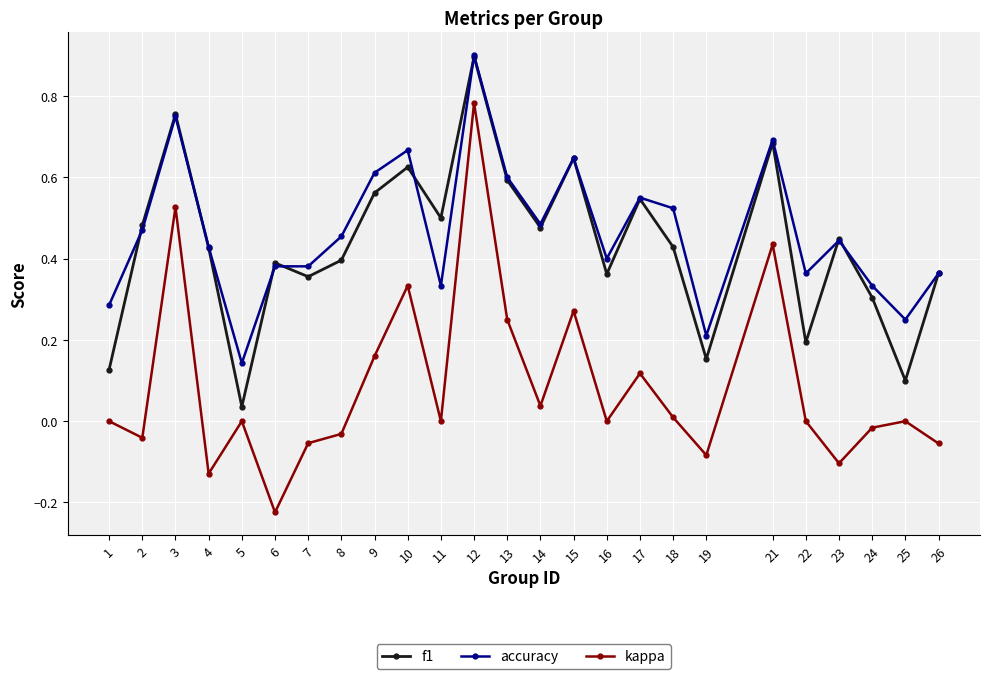

Between 15 and 22, which series saw the biggest shift?

f1